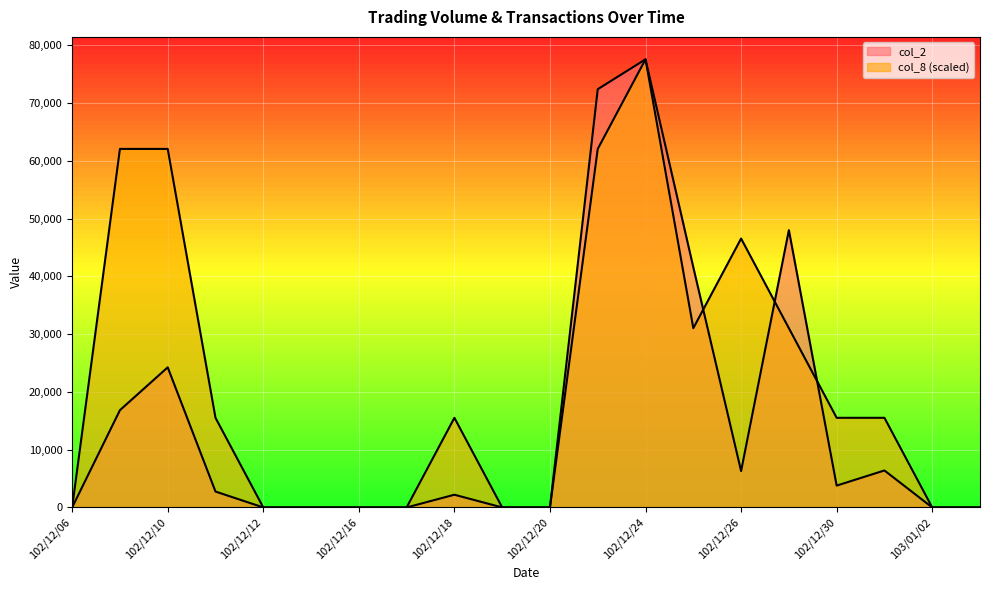

Between which two adjacent categories do col_2 and col_8 first intersect?

102/12/25 and 102/12/26